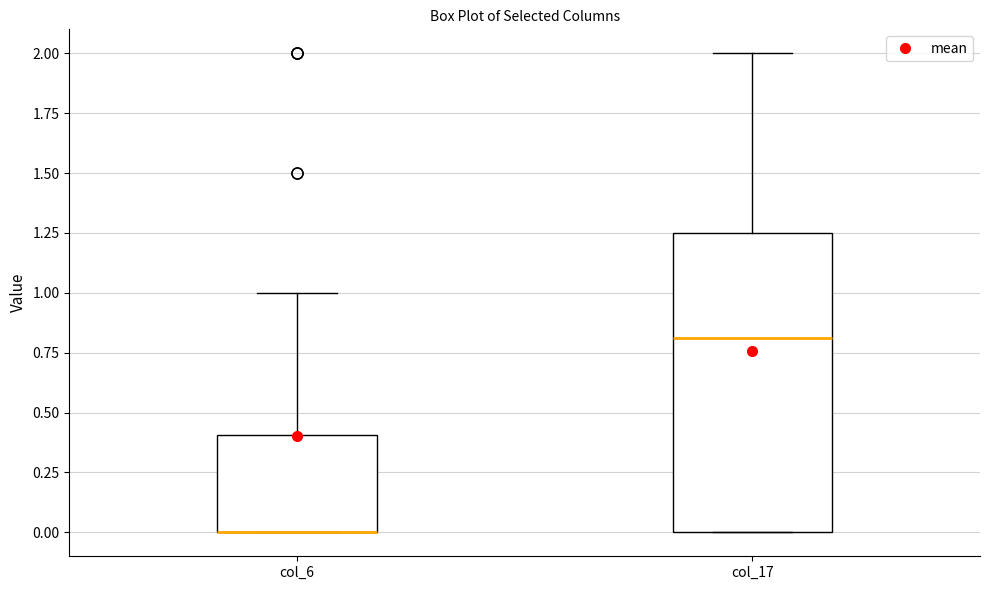

Where does the upper whisker of the box for col_6 end on the y-axis? The values are not printed on the chart, so give them approximately, as read against the axis.

1.00